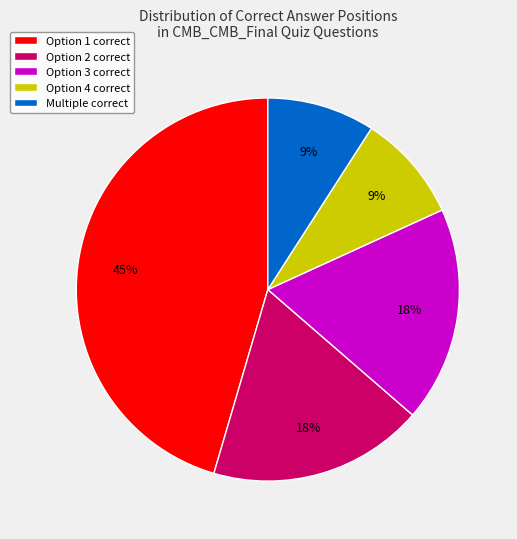

Which category has the biggest portion of the pie?

Option 1 correct